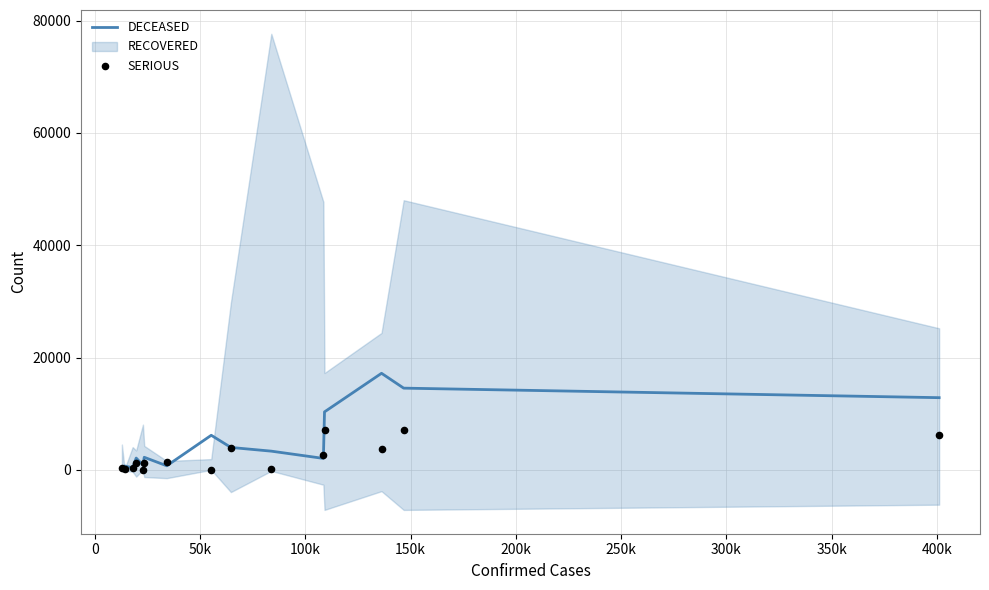

What is the highest value of the DECEASED series?

17198